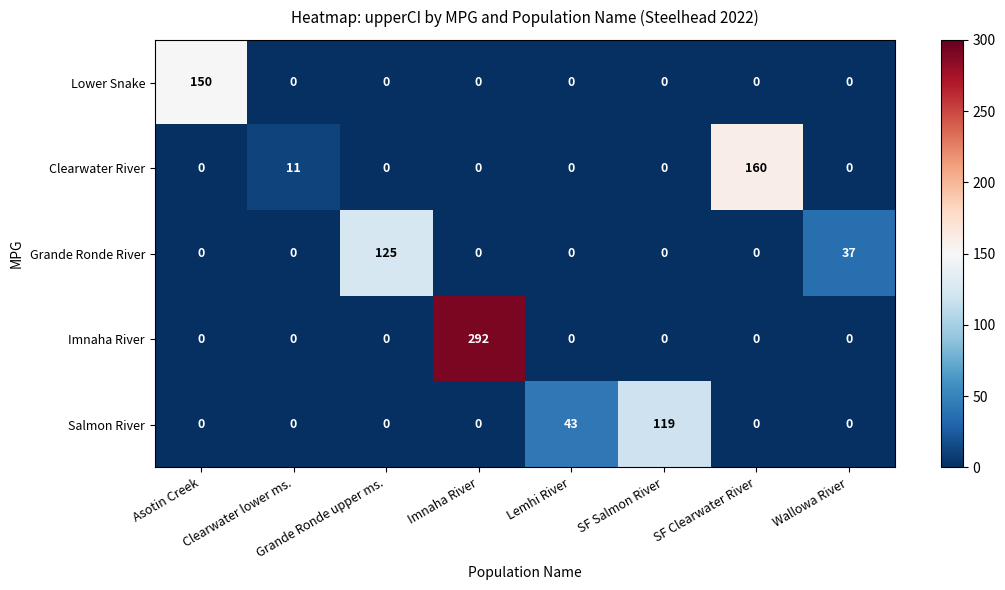

True or false: Lower Snake has a value of 71 at SF Salmon River.

False